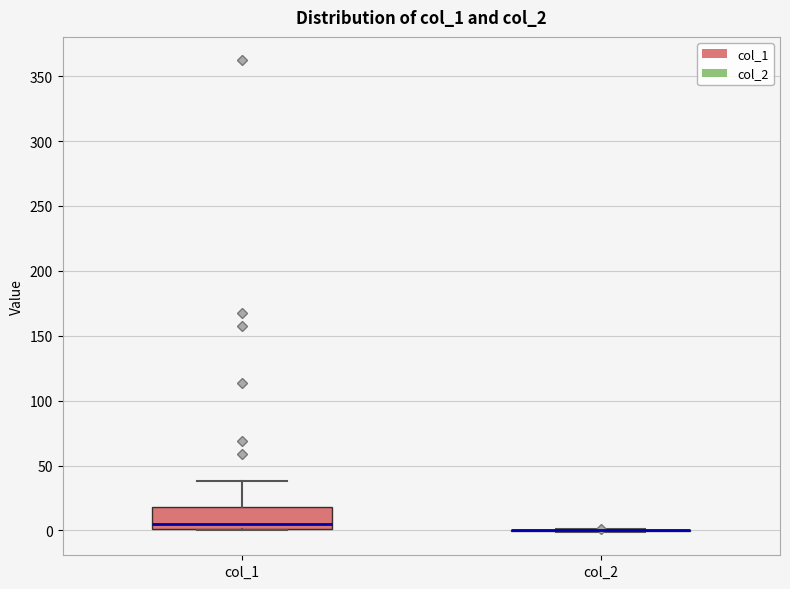

Where does the upper whisker of the box for col_1 end on the y-axis? The values are not printed on the chart, so give them approximately, as read against the axis.

40